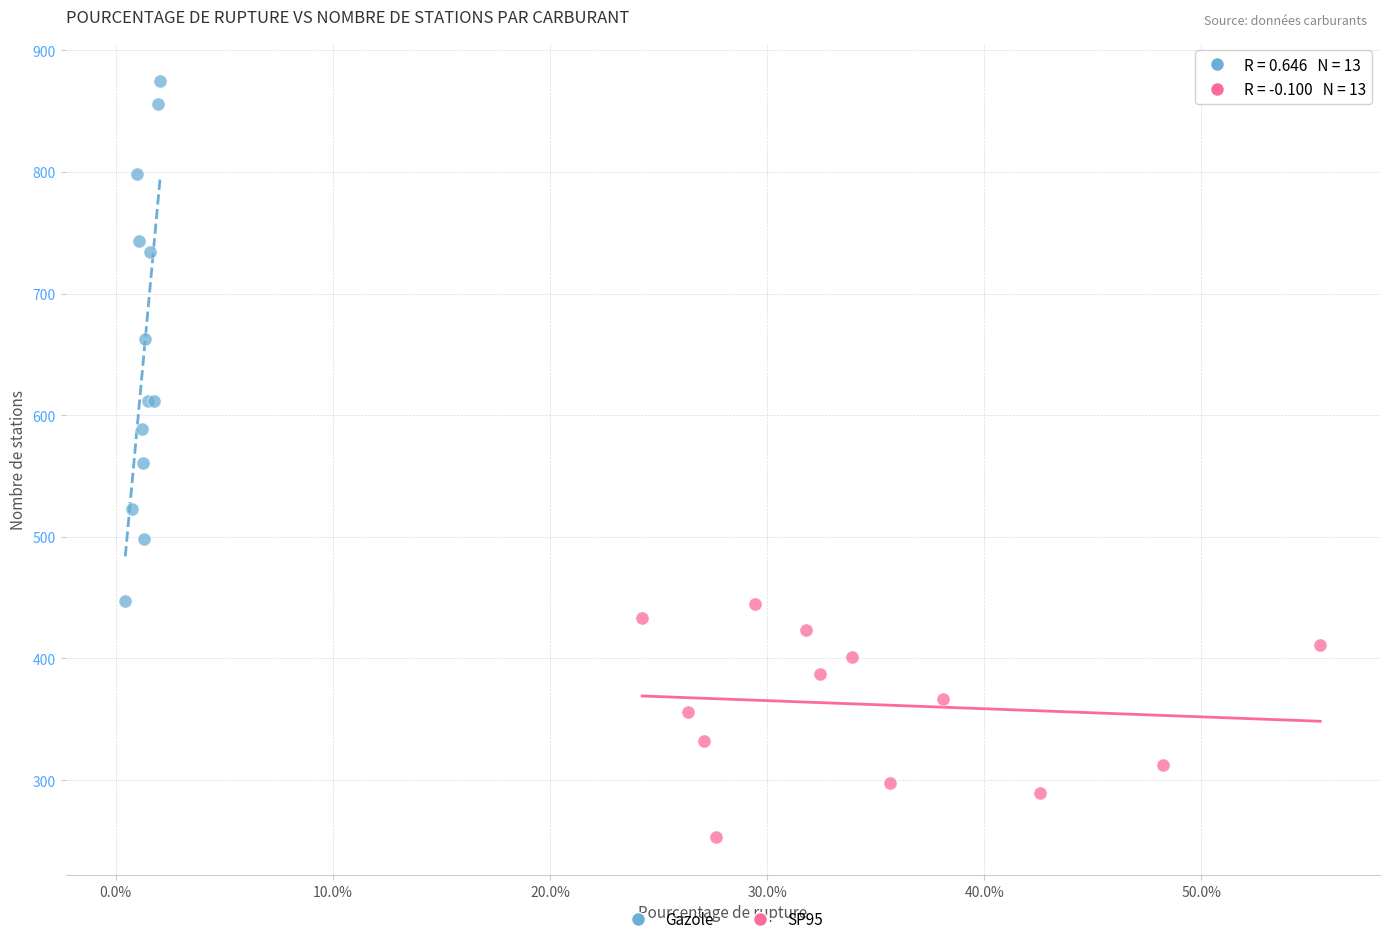

Which series contains the lowest Y value?

SP95